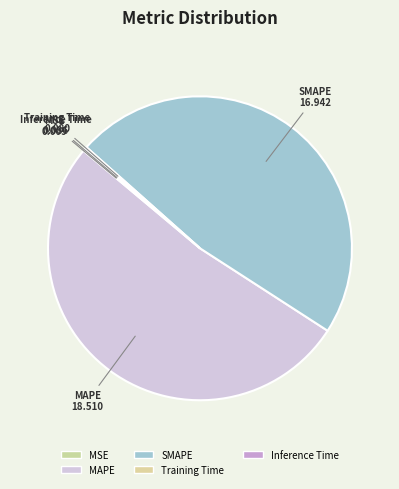

How many slices are in this pie chart?

5